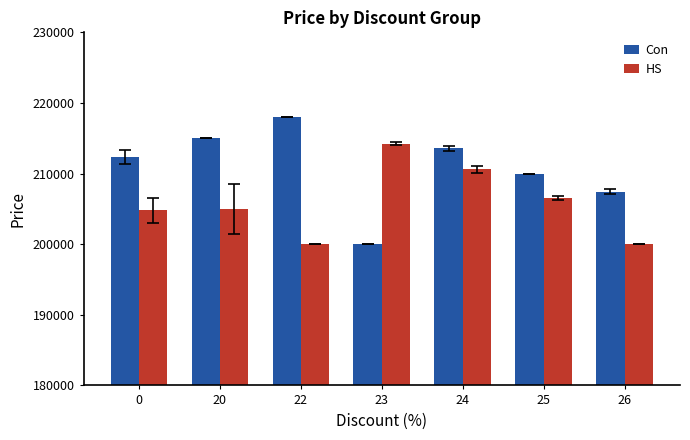

At how many categories does at least one series exceed 201225?

7